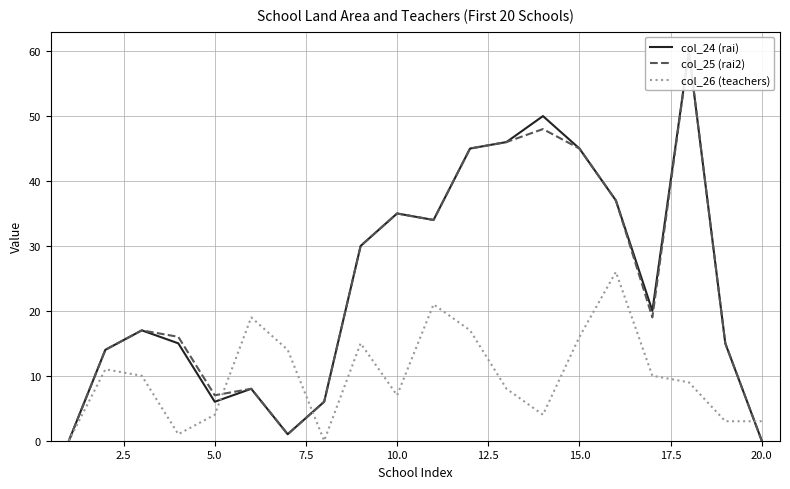

How many distinct data groups are displayed?

3